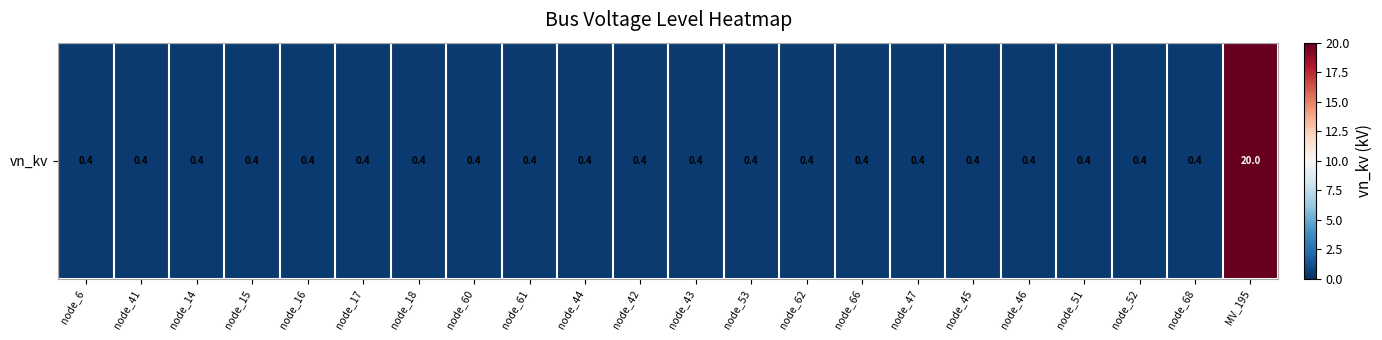

List the labels in order of value, largest first.

MV_195, node_6, node_41, node_14, node_15, node_16, node_17, node_18, node_60, node_61, node_44, node_42, node_43, node_53, node_62, node_66, node_47, node_45, node_46, node_51, node_52, node_68